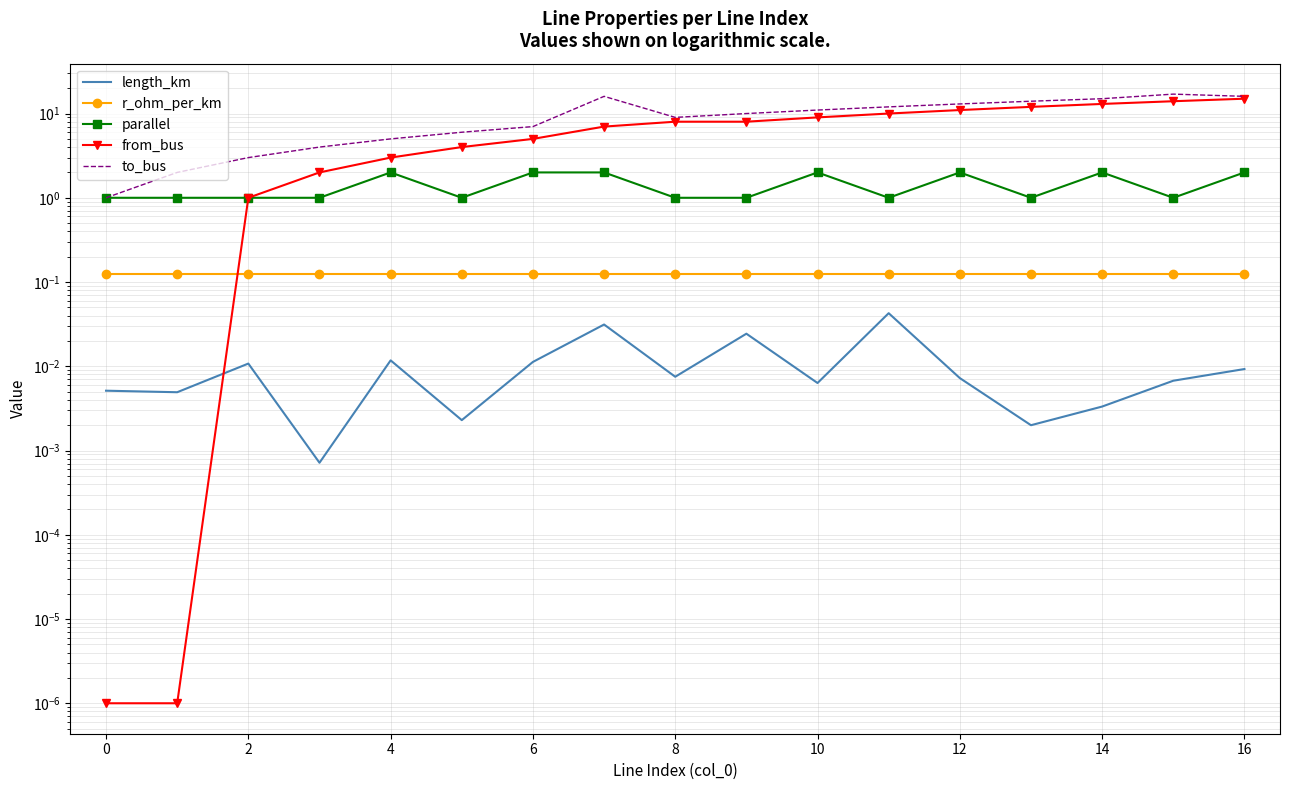

At which category is the sum across all series the highest?

16